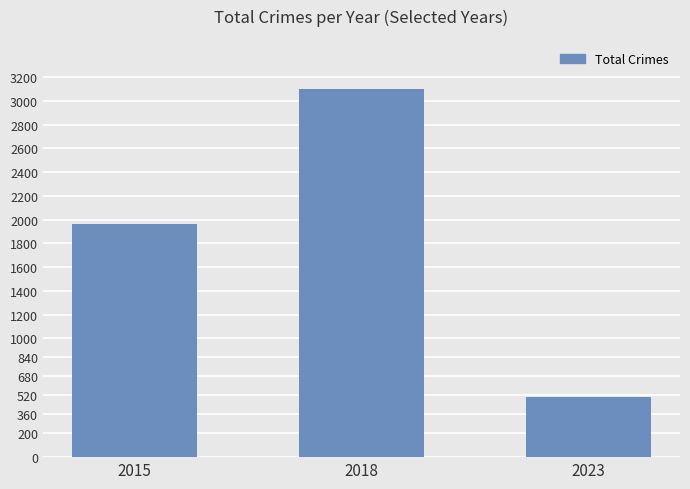

What is the minimum value shown in the chart?

505